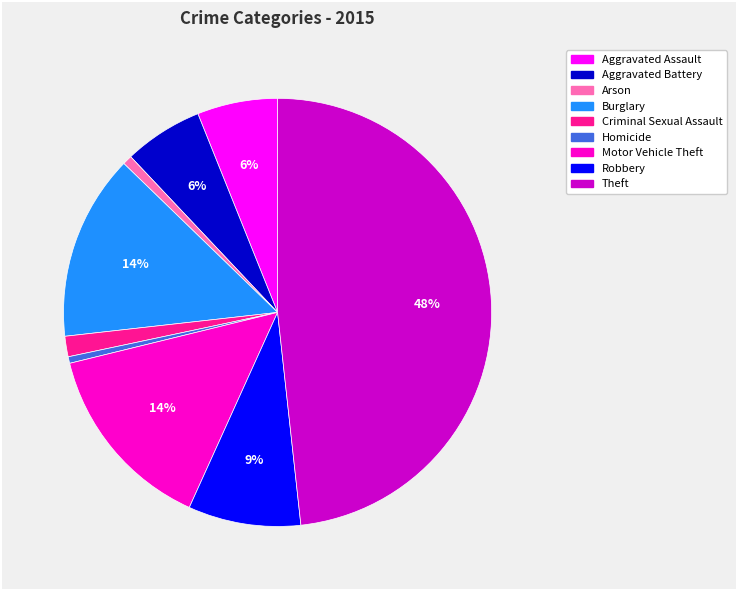

Is Aggravated Assault the majority of the pie?

No